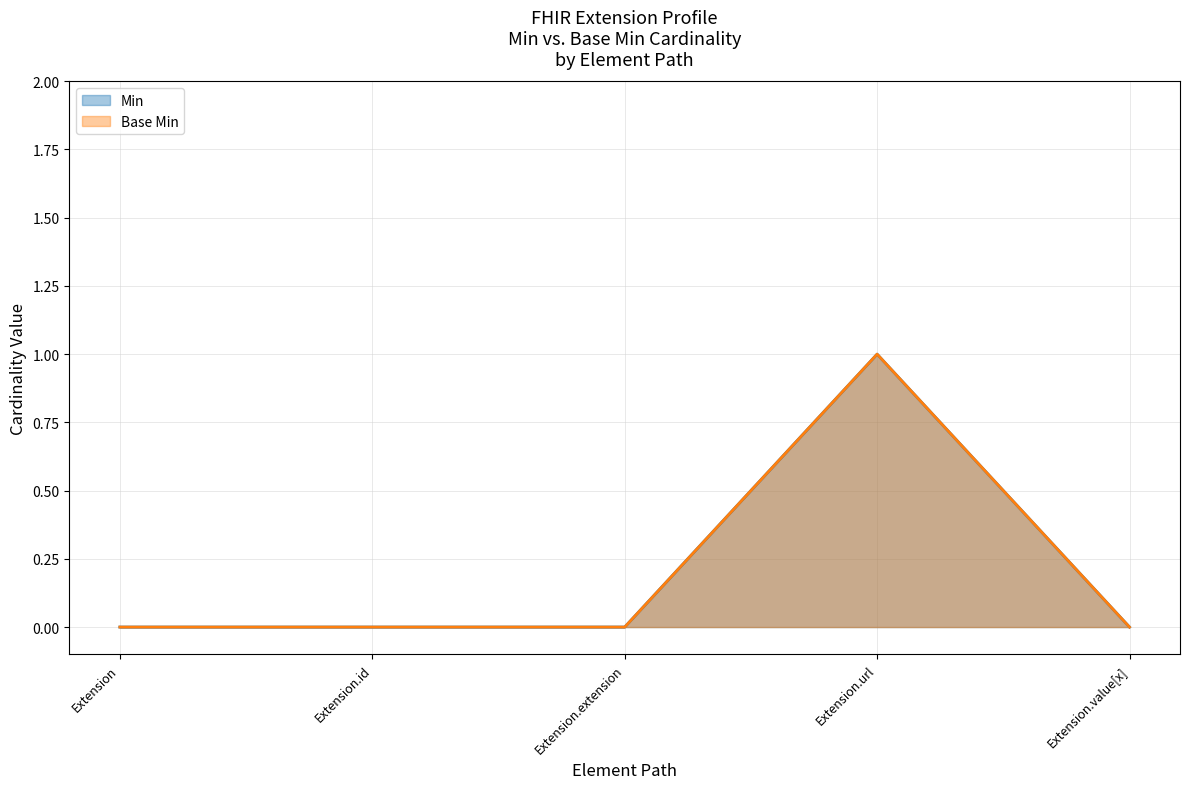

True or false: Min and Base Min intersect in this chart.

False